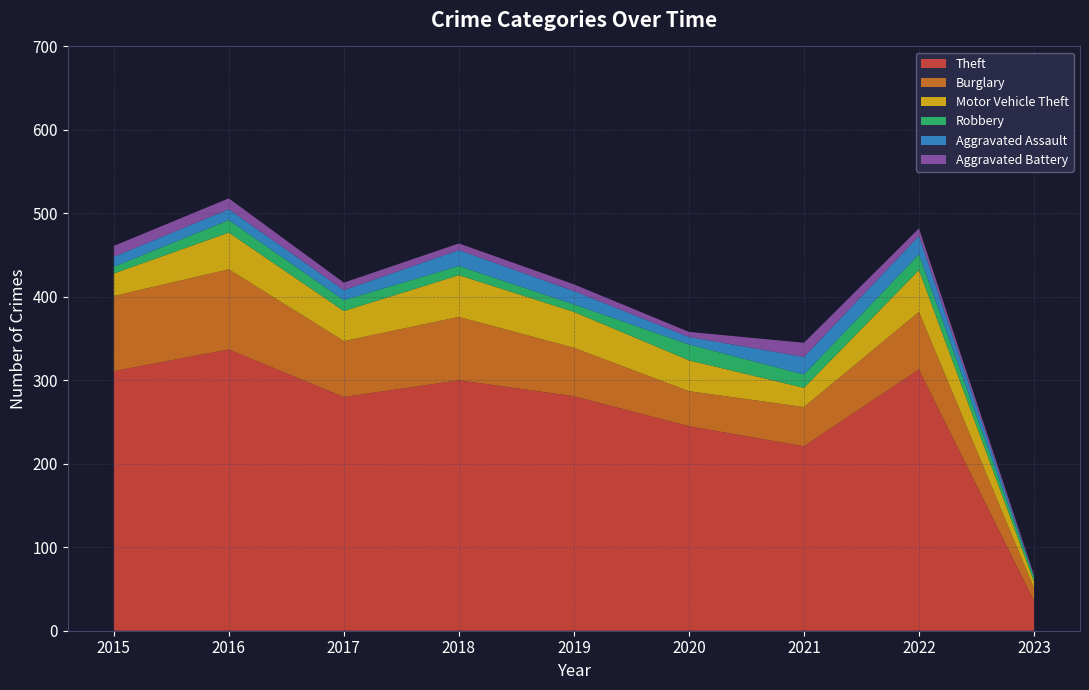

Reading right to left, what are all the values shown in this chart?

Theft: 36	313	221	245	281	300	280	337	311
Burglary: 15	69	47	42	58	76	67	96	90
Motor Vehicle Theft: 8	50	23	37	43	50	36	44	27
Robbery: 5	19	16	19	9	11	13	15	8
Aggravated Assault: 1	22	21	9	16	19	12	13	12
Aggravated Battery: 2	9	17	6	8	8	9	13	13